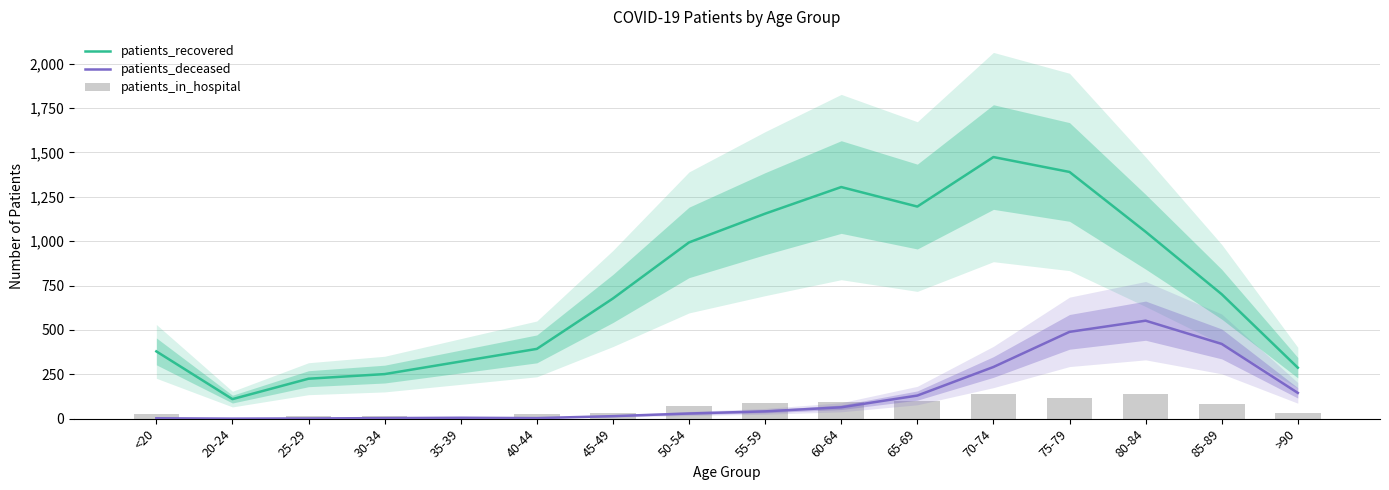

What position from the left is 60-64?

10